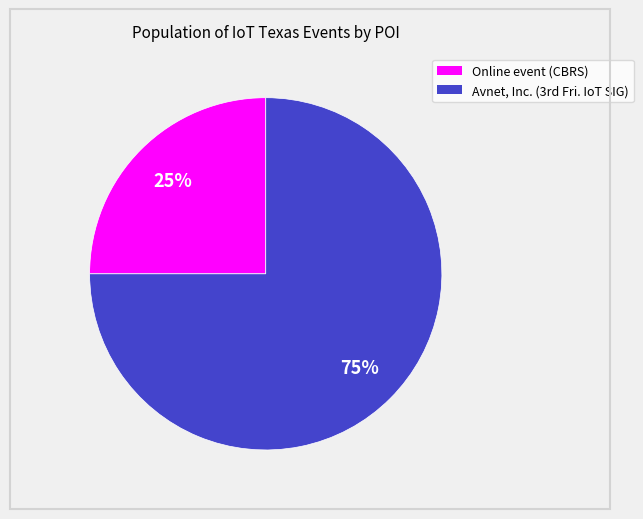

What is the smallest slice in the pie chart?

Online event (CBRS)